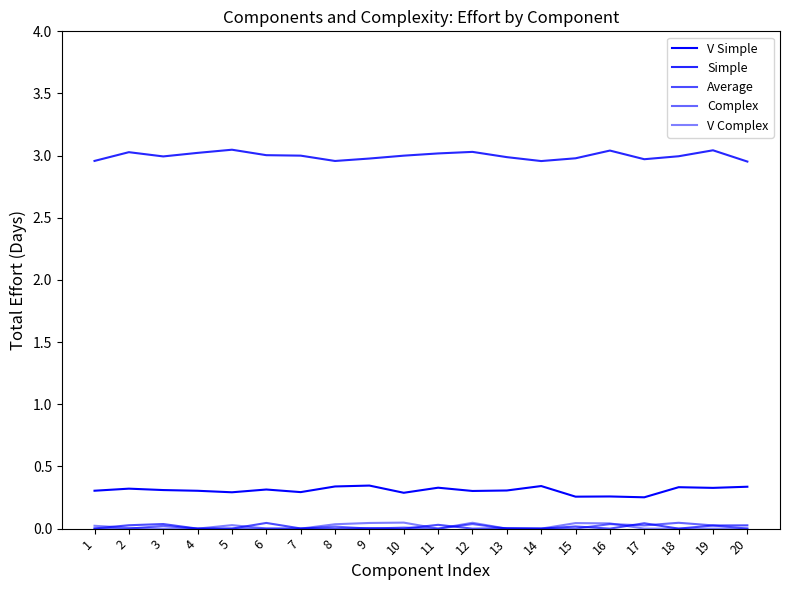

Is this an area chart (filled region under the line)?

No